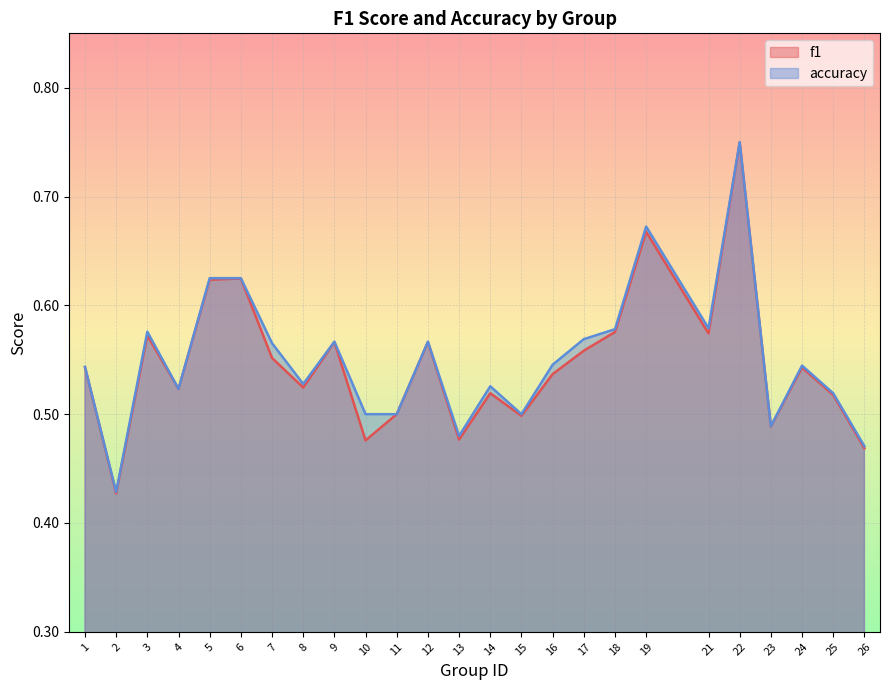

How many lines are shown in the chart?

2